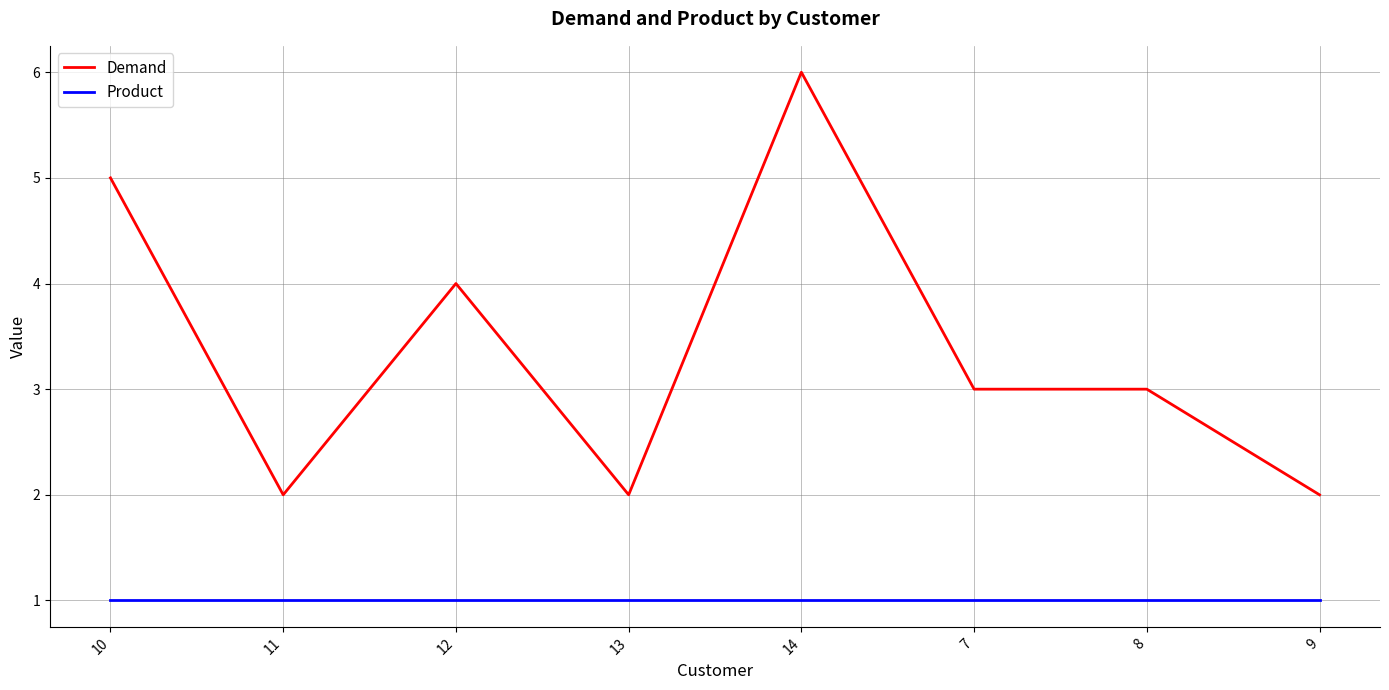

What is the difference between the maximum and second lowest values in the Demand series?

4